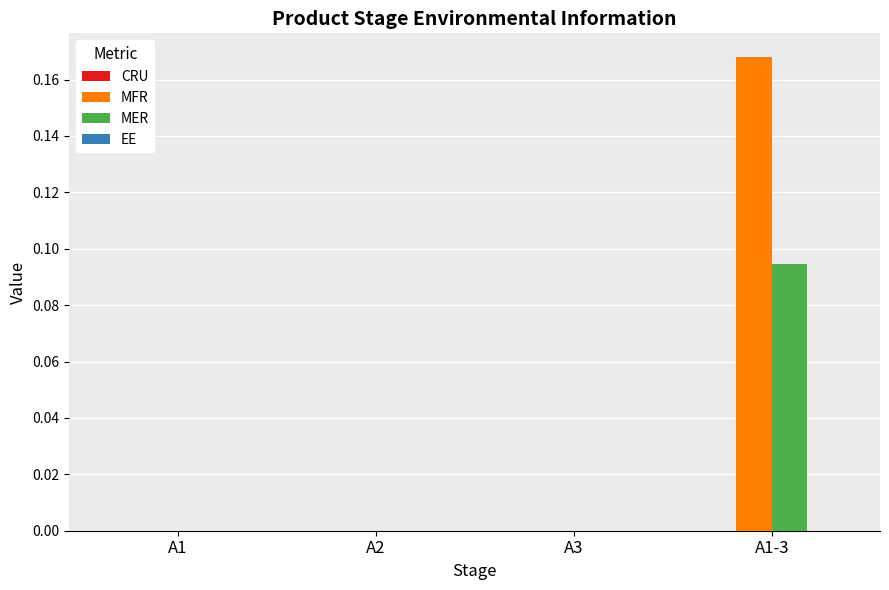

The MFR series shows -0.1 at A3. True or false?

False